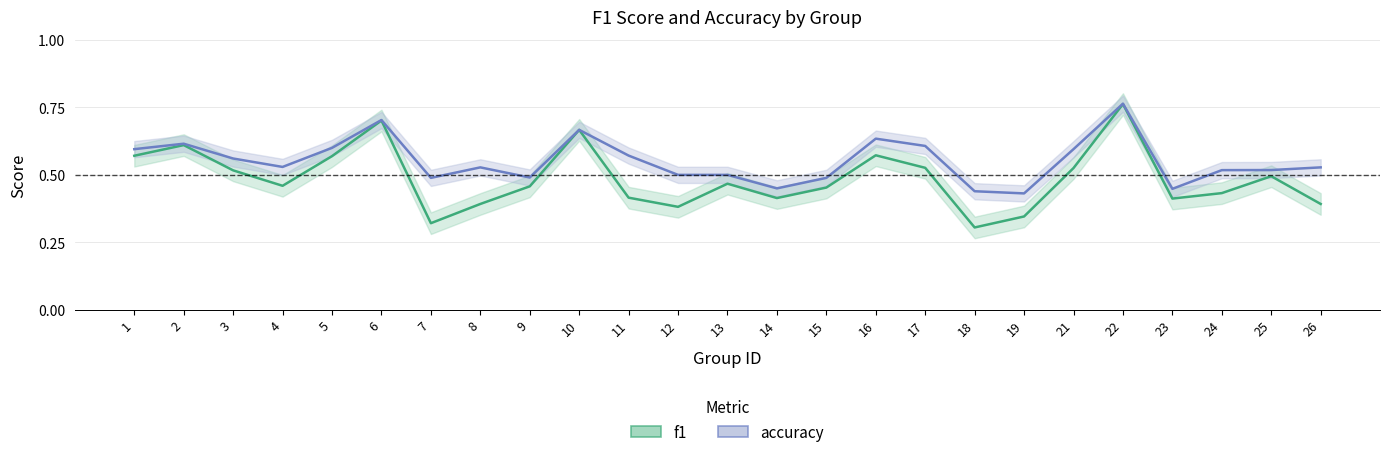

What is the difference between the maximum and minimum values in the f1 series?

0.5